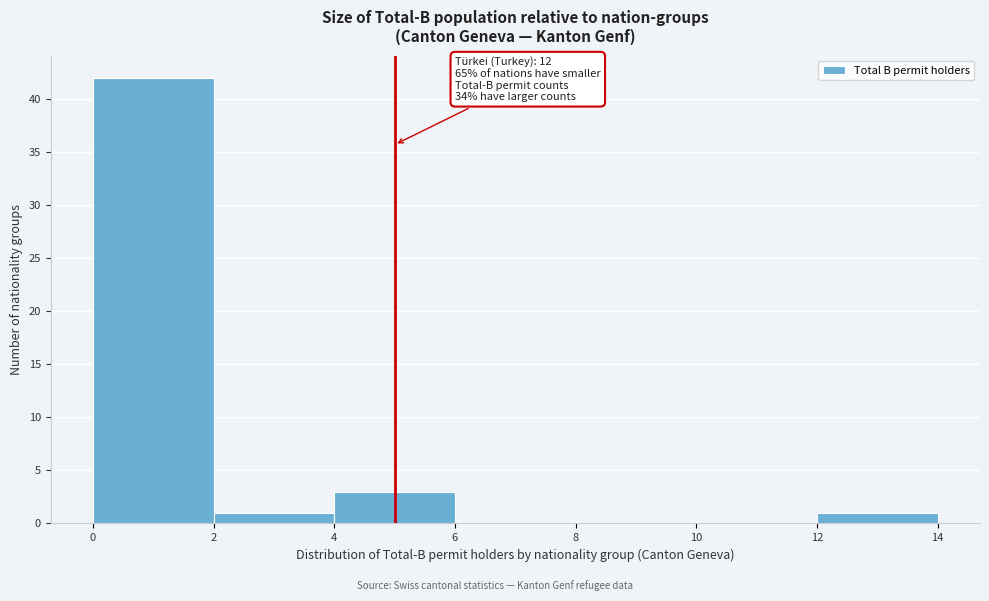

Which range on the x-axis has the tallest bar?

0 to 2